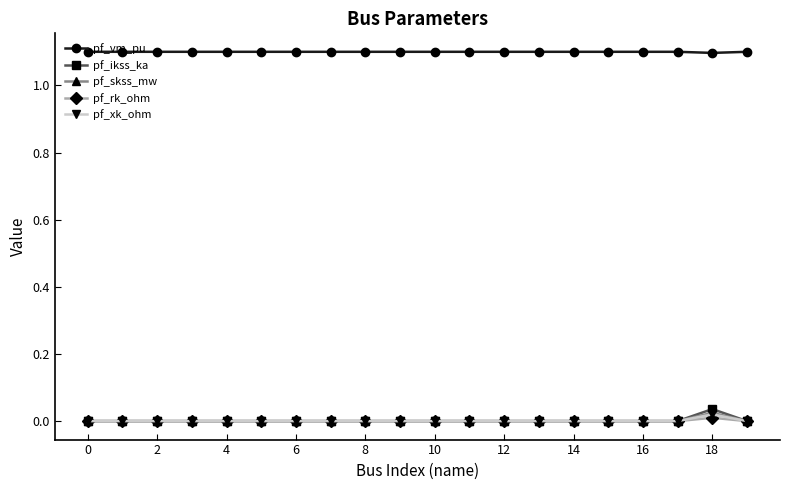

True or false: pf_rk_ohm and pf_vm_pu intersect in this chart.

False